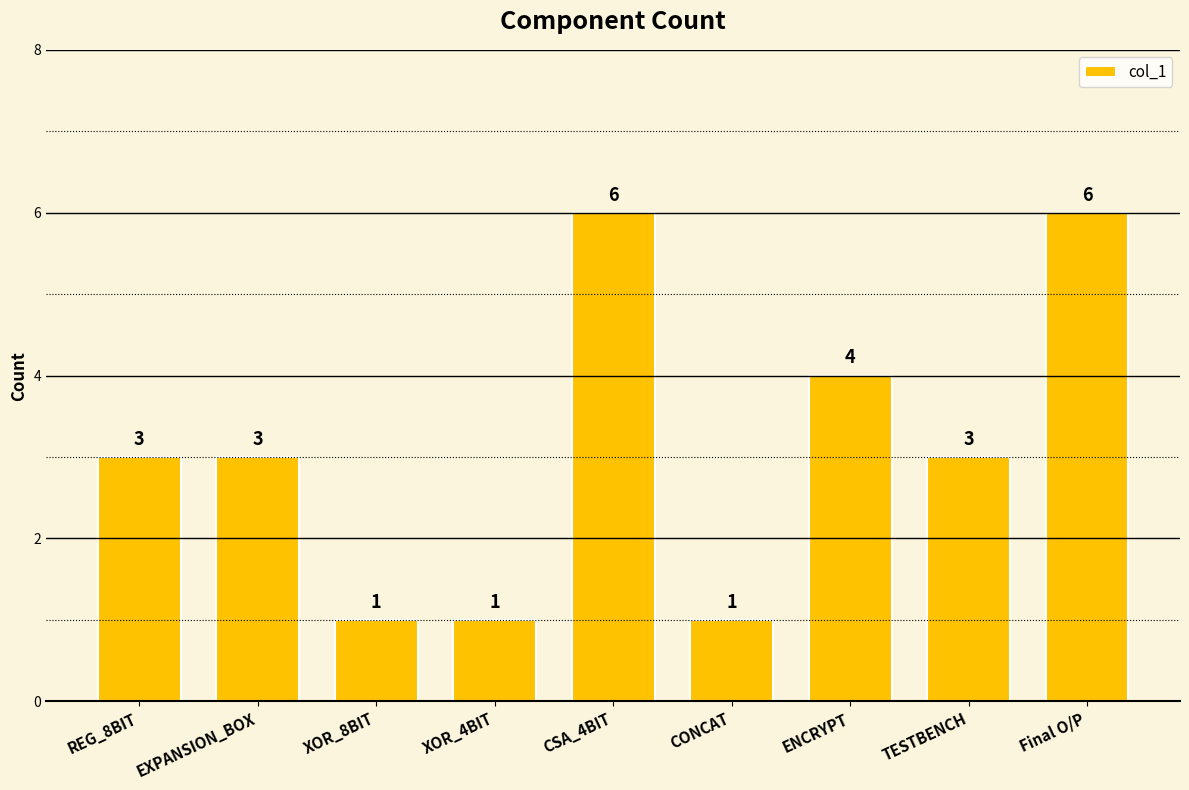

What is the greatest value displayed?

6